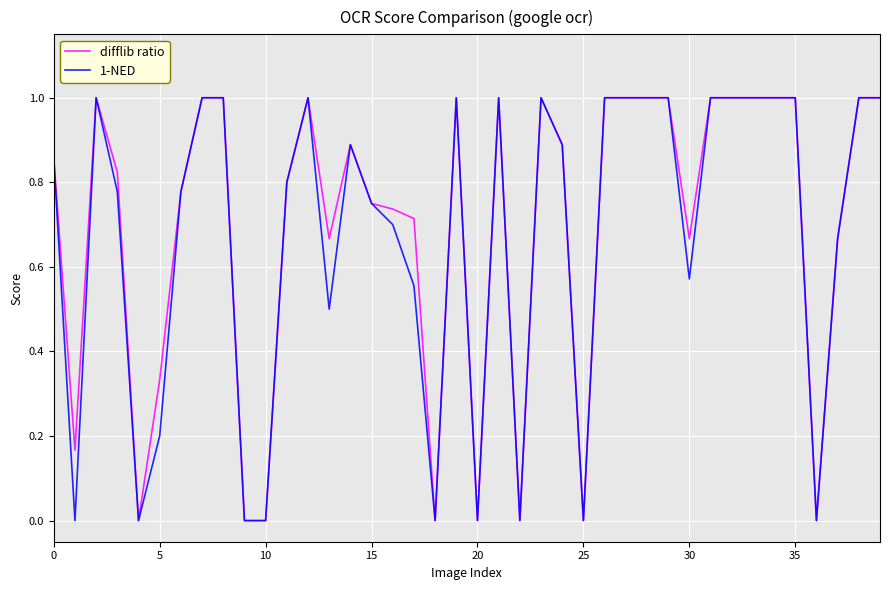

What is the maximum value for 1-NED?

1.0